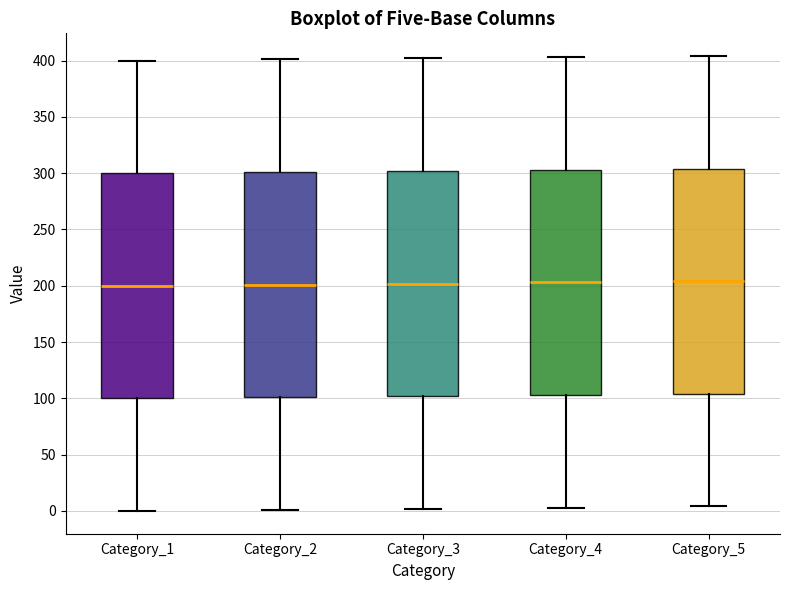

Reading left to right, transcribe this box plot: for each box, give where its median line is, the range the box spans, and where its two whiskers end, as read against the y-axis. The values are not printed on the chart, so give them approximately, as read against the axis.

Category_1: median 200, box 100 to 300, whiskers 0 to 400
Category_2: median 200, box 100 to 300, whiskers 0 to 400
Category_3: median 200, box 100 to 300, whiskers 0 to 400
Category_4: median 205, box 105 to 305, whiskers 5 to 405
Category_5: median 205, box 105 to 305, whiskers 5 to 405